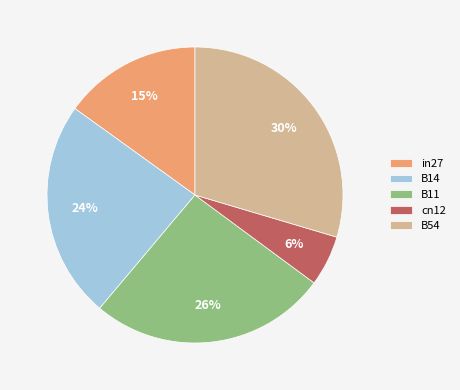

To the nearest percent, what portion does B14 represent?

24%